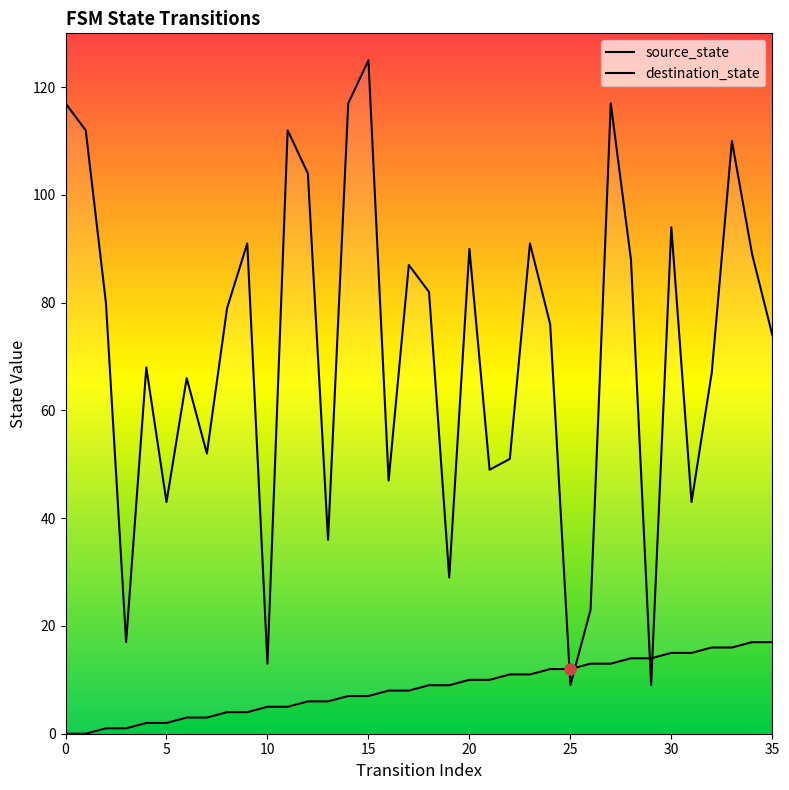

True or false: destination_state has a value of 74 at 35.

True